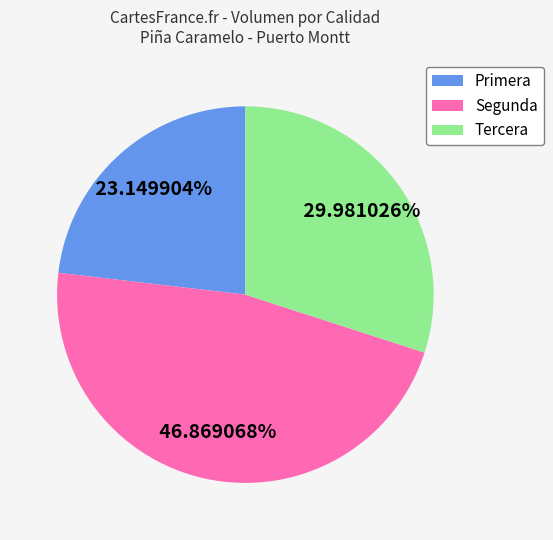

Is there any slice that represents more than half of the pie?

No